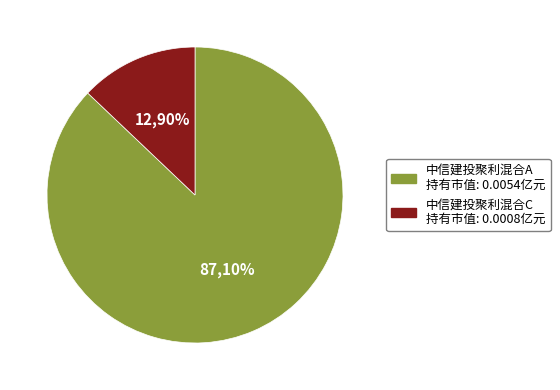

To the nearest percent, what is the combined percentage of 中信建投聚利混合A and 中信建投聚利混合C?

100%